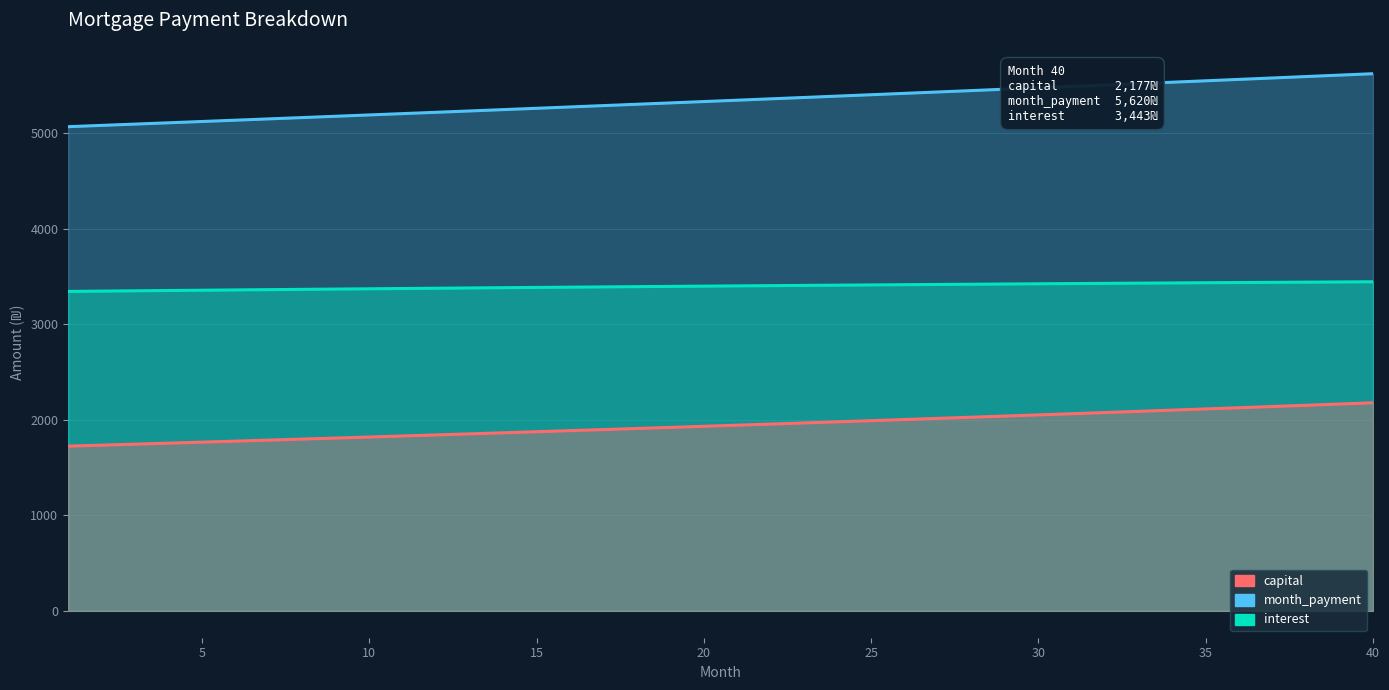

Reading right to left, transcribe all the data shown in this chart.

interest: 3443.1	3441.1	3439.1	3437.1	3435.1	3433.0	3430.8	3428.7	3426.5	3424.2	3422.0	3419.6	3417.3	3414.9	3412.5	3410.1	3407.6	3405.1	3402.5	3400.0	3397.4	3394.7	3392.1	3389.4	3386.6	3383.9	3381.1	3378.3	3375.4	3372.5	3369.6	3366.7	3363.7	3360.7	3357.7	3354.7	3351.6	3348.5	3345.4	3342.2
month_payment: 5620.0	5605.0	5590.1	5575.2	5560.4	5545.6	5530.9	5516.2	5501.5	5486.9	5472.3	5457.7	5443.2	5428.7	5414.3	5399.9	5385.5	5371.2	5356.9	5342.7	5328.5	5314.3	5300.2	5286.1	5272.0	5258.0	5244.0	5230.1	5216.1	5202.3	5188.4	5174.6	5160.9	5147.1	5133.5	5119.8	5106.2	5092.6	5079.1	5065.6
capital: 2176.9	2163.9	2151.0	2138.1	2125.4	2112.7	2100.0	2087.5	2075.0	2062.6	2050.3	2038.1	2025.9	2013.8	2001.8	1989.8	1977.9	1966.1	1954.4	1942.7	1931.1	1919.6	1908.1	1896.7	1885.4	1874.1	1862.9	1851.8	1840.7	1829.7	1818.8	1807.9	1797.1	1786.4	1775.7	1765.1	1754.6	1744.1	1733.7	1723.3